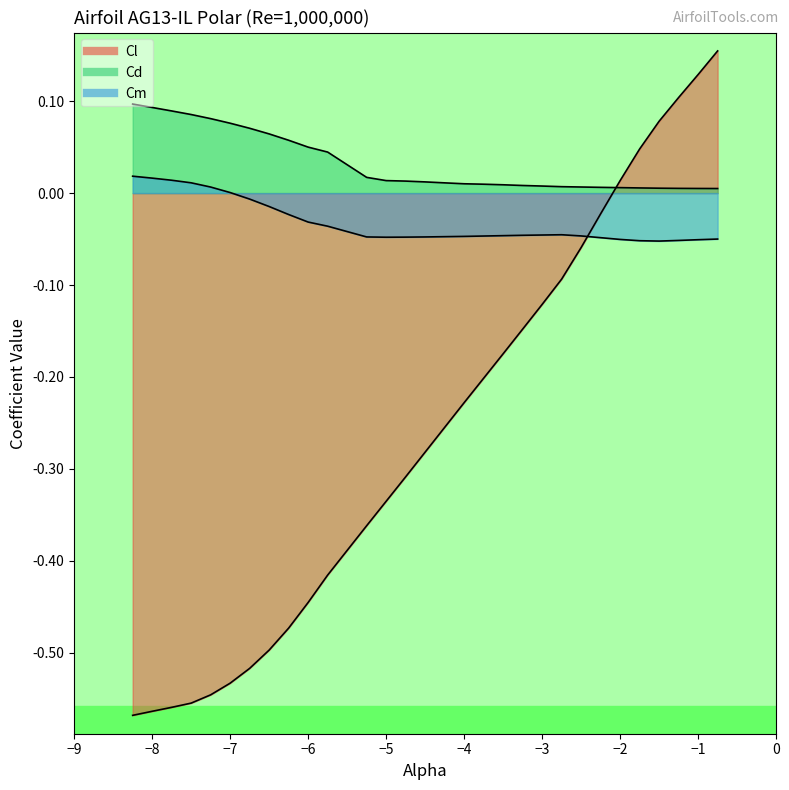

Which category has the highest value across all series?

-0.75